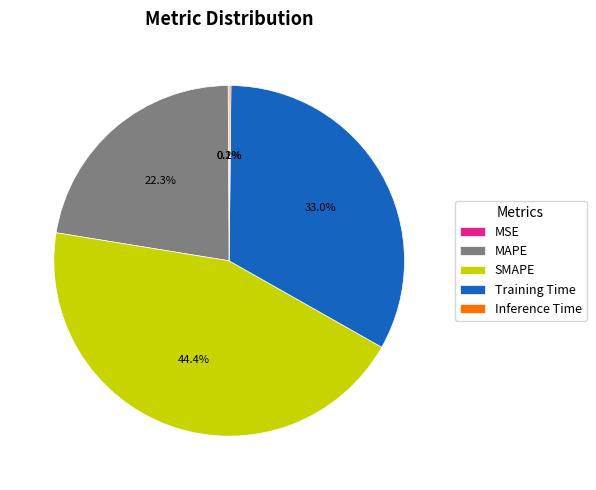

Between MAPE and Training Time, which is larger?

Training Time